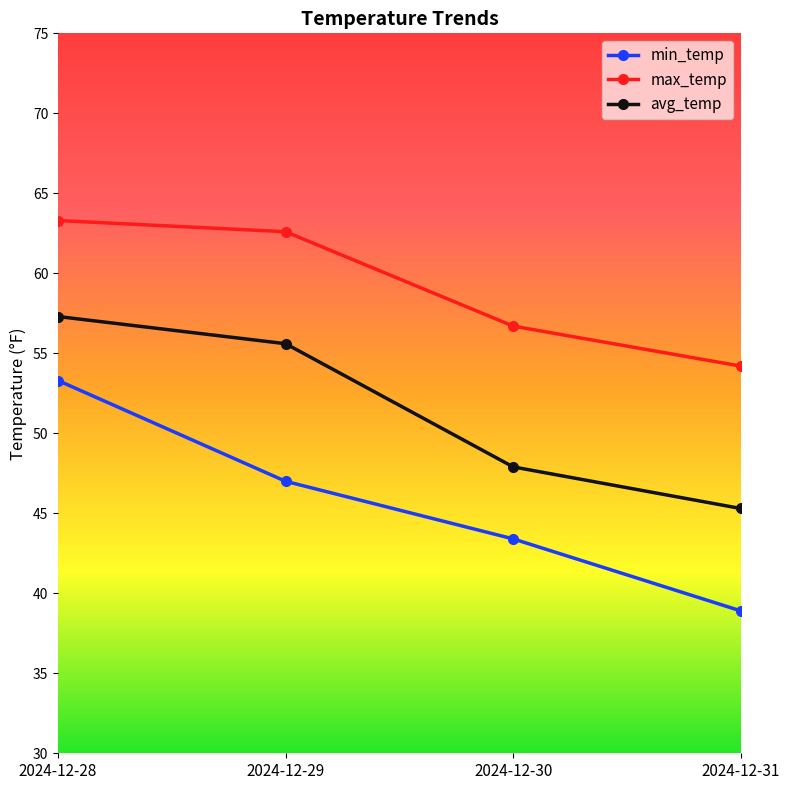

Reading left to right, transcribe all the data shown in this chart.

min_temp: 53.3	47.0	43.4	38.9
max_temp: 63.3	62.6	56.7	54.2
avg_temp: 57.3	55.6	47.9	45.3